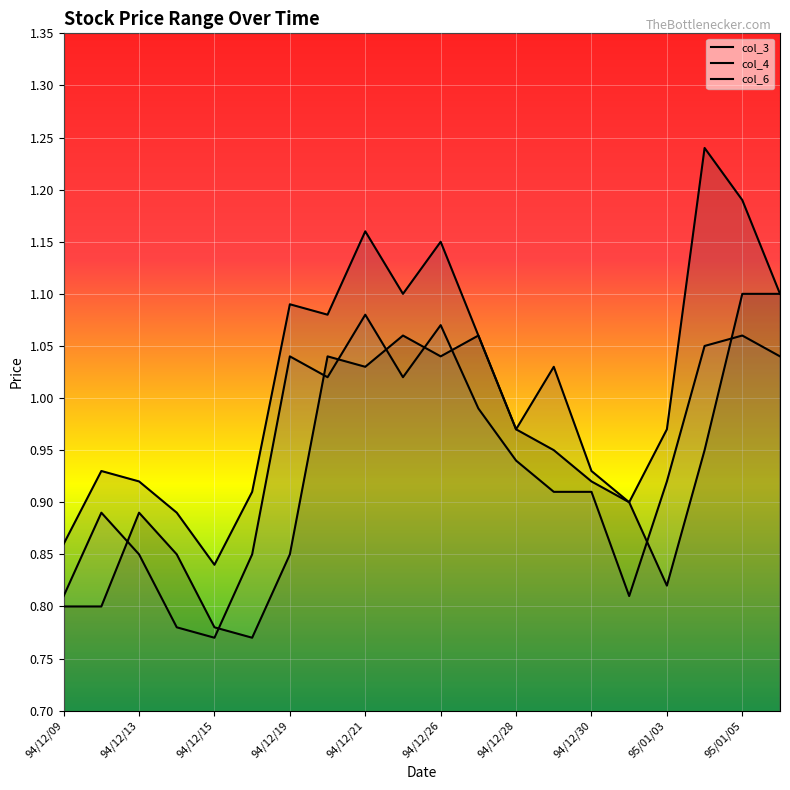

Where is the first local minimum for col_4?

94/12/15